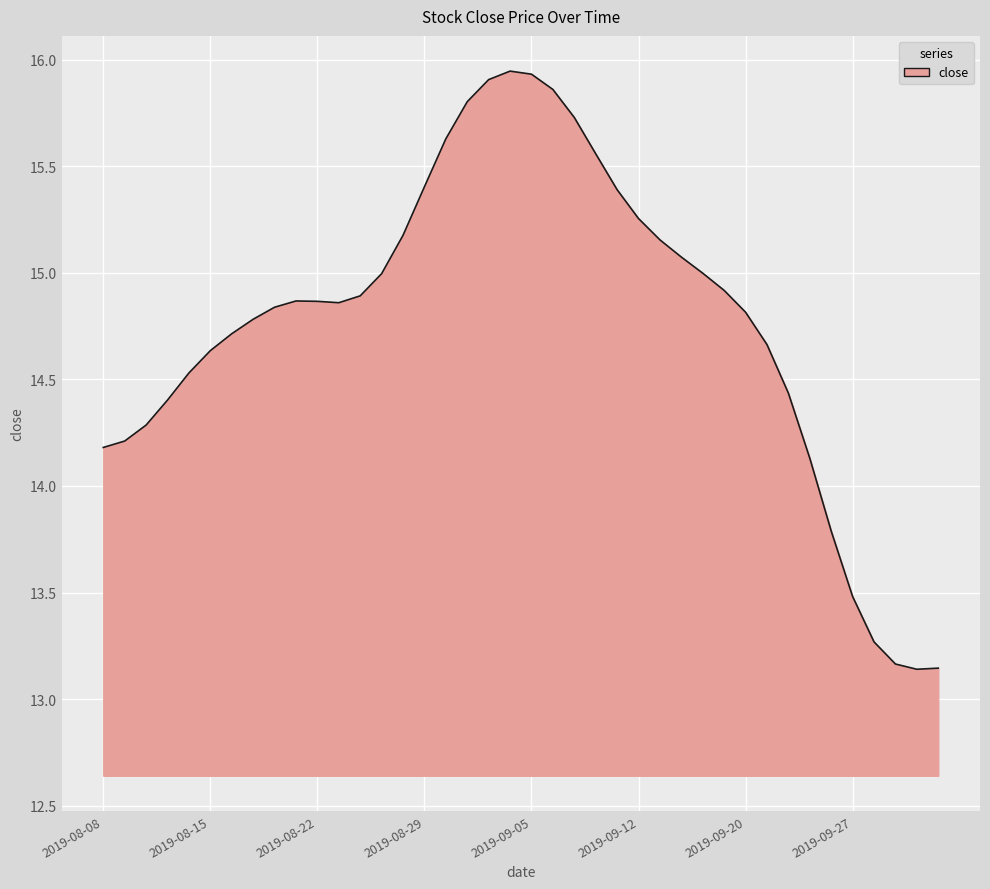

What is the difference between the maximum and minimum values?

2.8